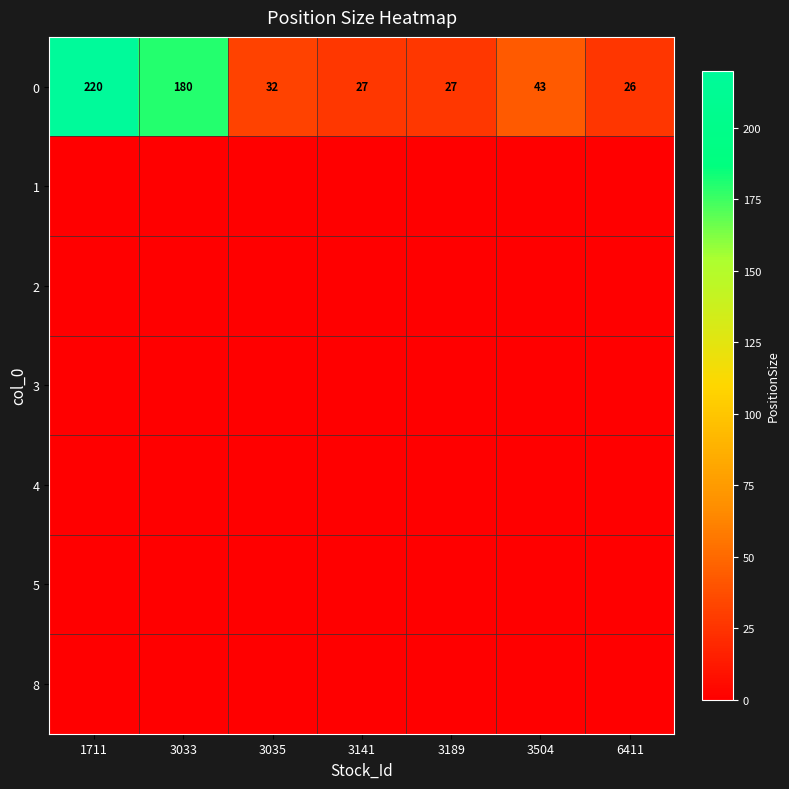

At which label does 0 reach its minimum?

6411